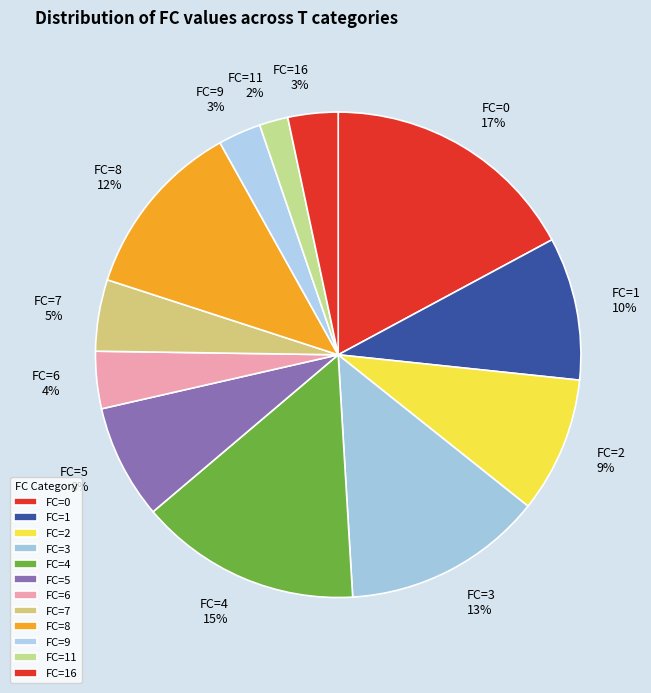

Which slice is the largest?

FC=0